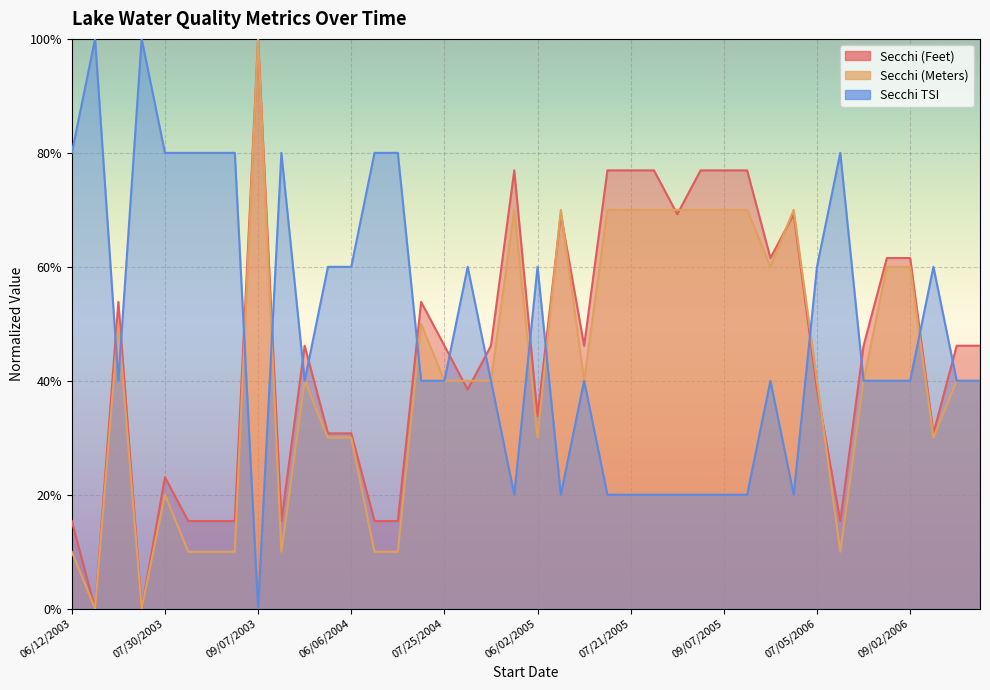

Which has a higher value, 08/06/2006 or 09/07/2003?

09/07/2003